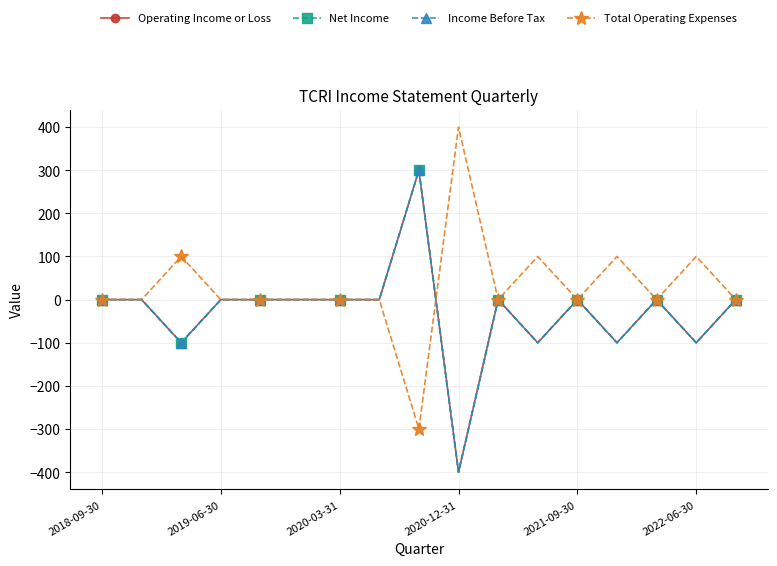

Reading right to left, list all the values displayed in this chart.

Operating Income or Loss: 0	-100	0	-100	0	-100	0	-400	300	0	0	0	0	0	-100	0	0
Net Income: 0	-100	0	-100	0	-100	0	-400	300	0	0	0	0	0	-100	0	0
Income Before Tax: 0	-100	0	-100	0	-100	0	-400	300	0	0	0	0	0	-100	0	0
Total Operating Expenses: 0	100	0	100	0	100	0	400	-300	0	0	0	0	0	100	0	0